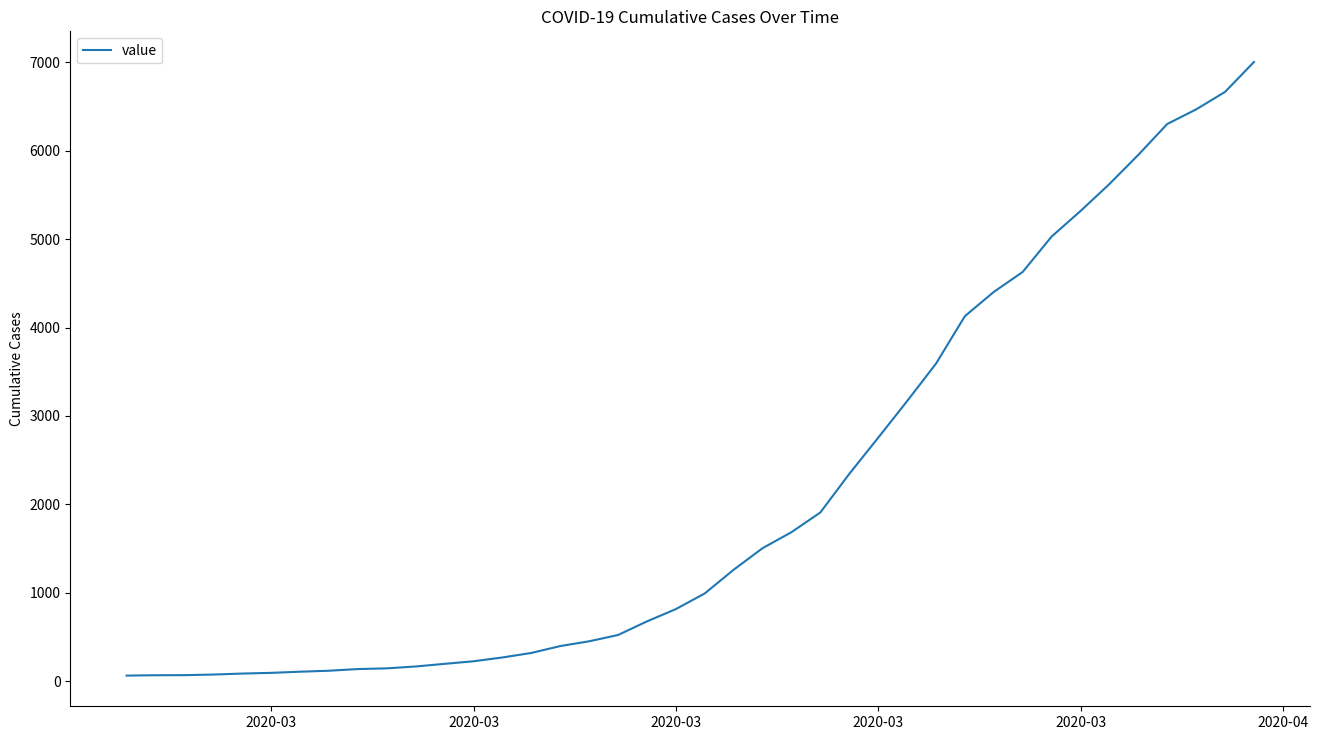

What is the greatest value displayed?

7003